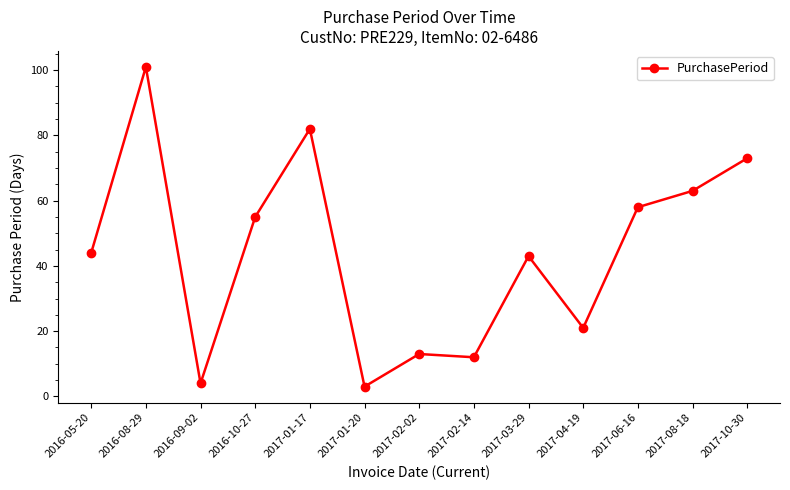

Which has a higher value, 2016-09-02 or 2017-01-17?

2017-01-17